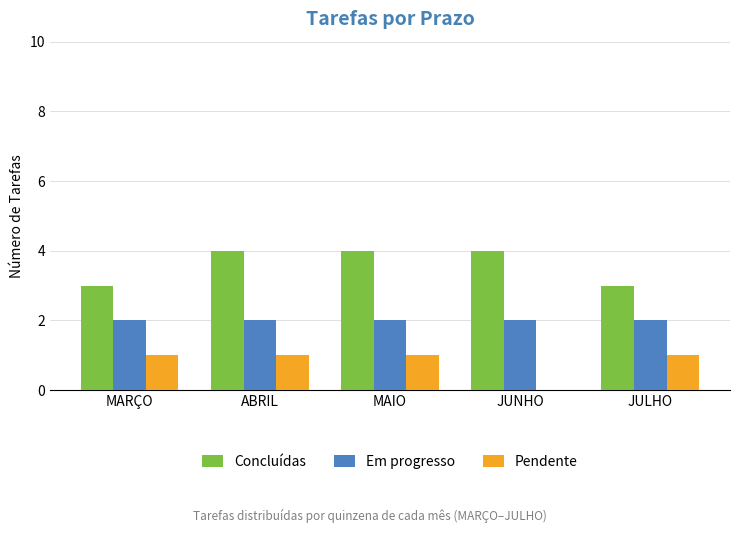

Between ABRIL and JUNHO, which series saw the biggest shift?

Pendente